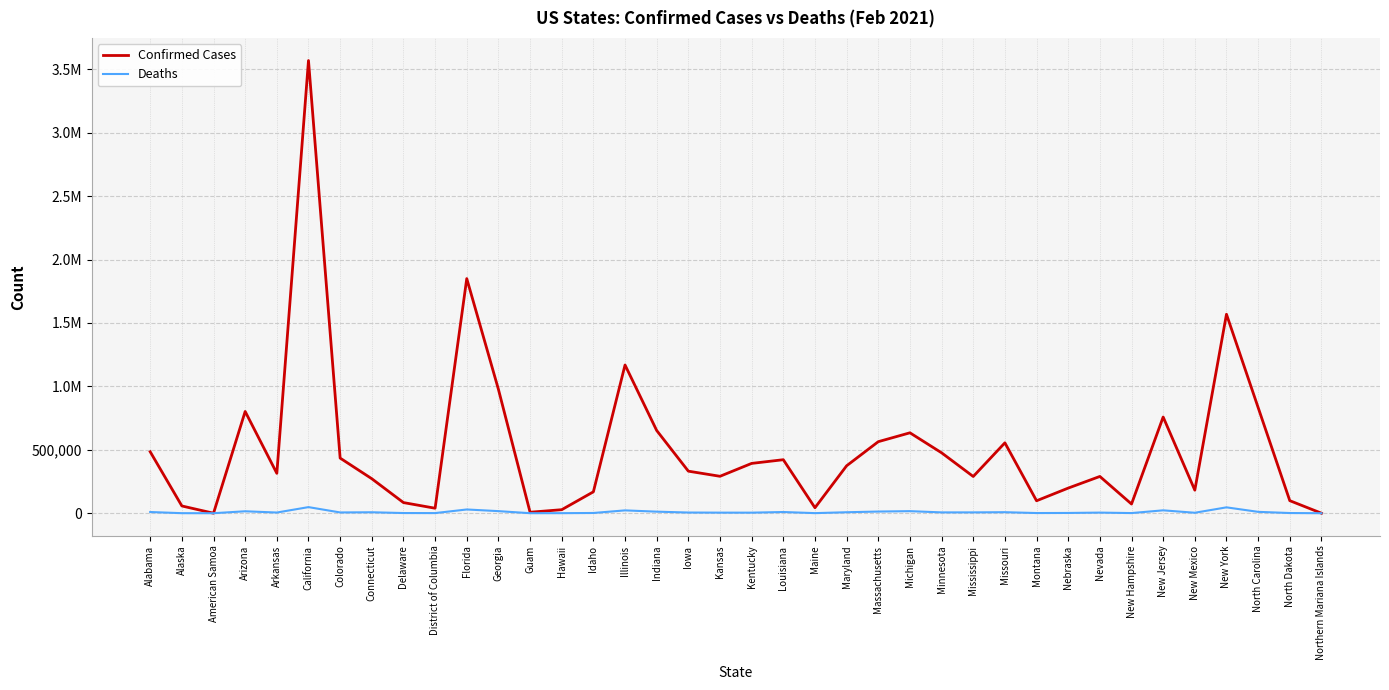

True or false: Deaths has a value of 82097 at California.

False